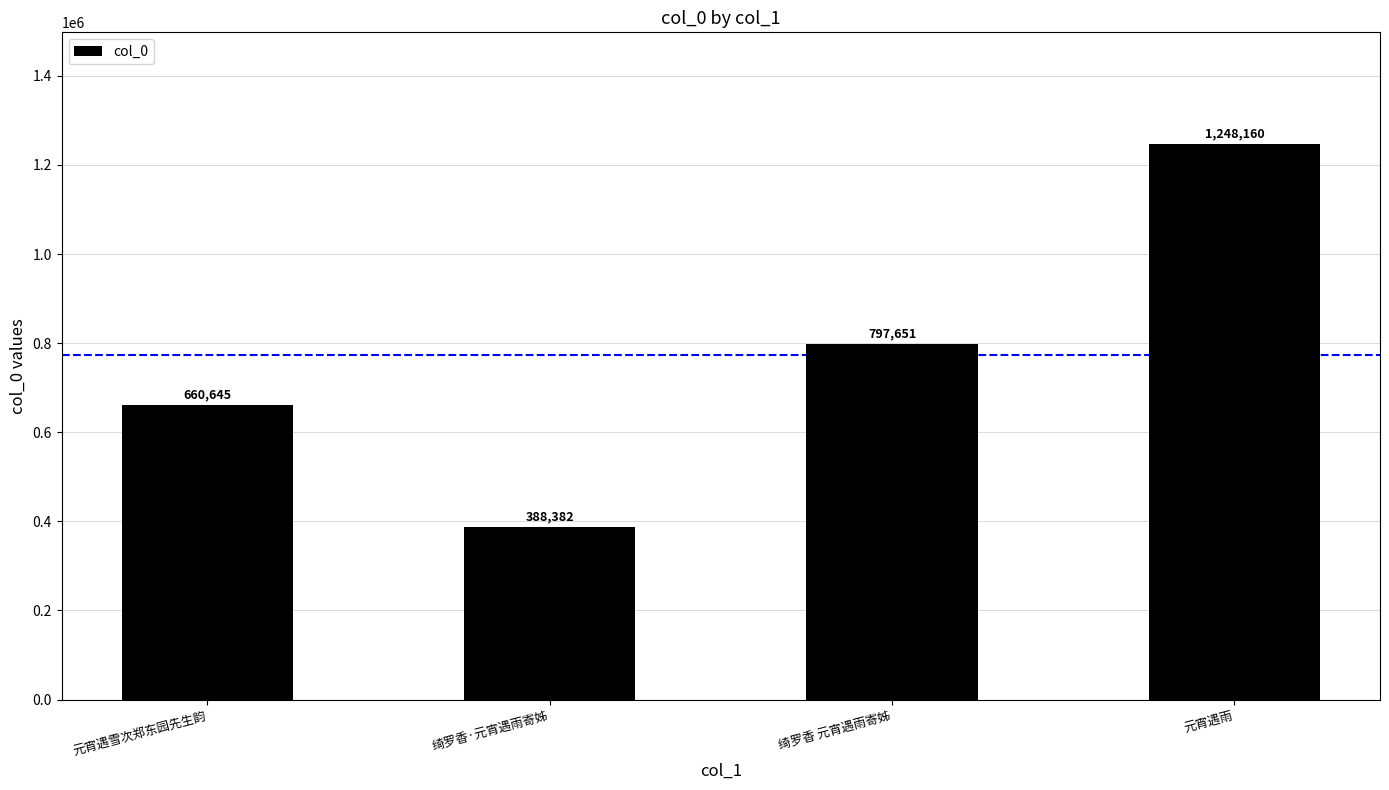

Which category has the highest value across all series?

元宵遇雨